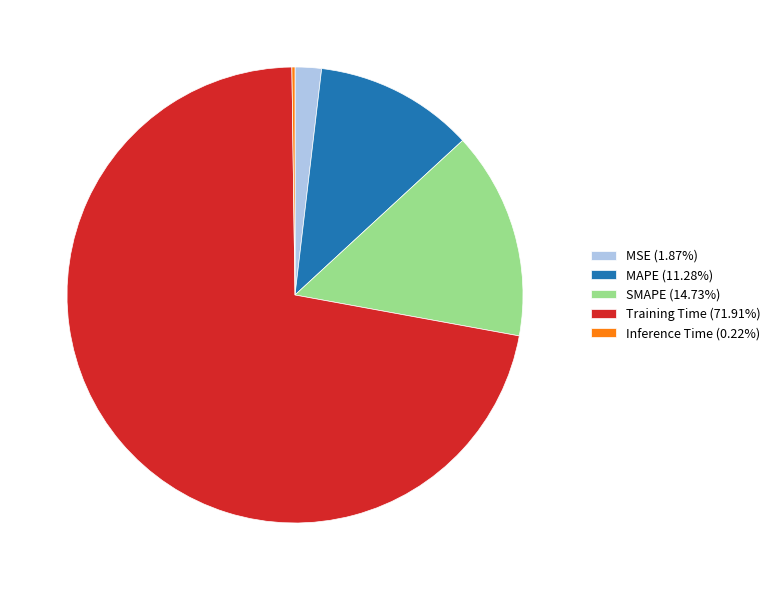

Is there a majority slice in this chart?

Yes